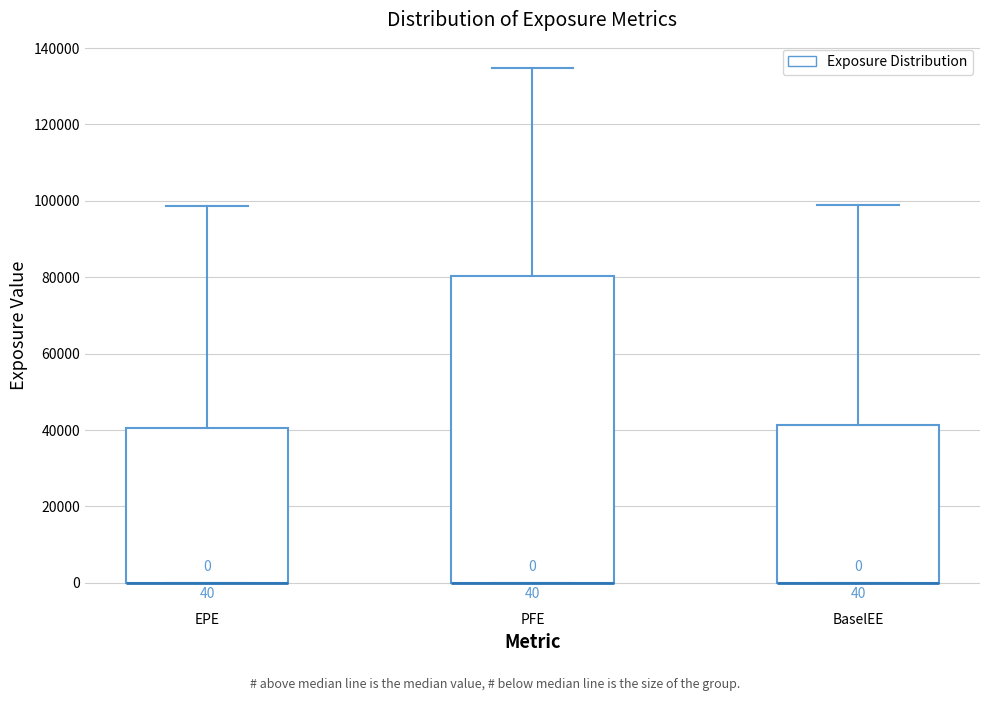

Which box is the tallest, from its lower edge to its upper edge?

PFE